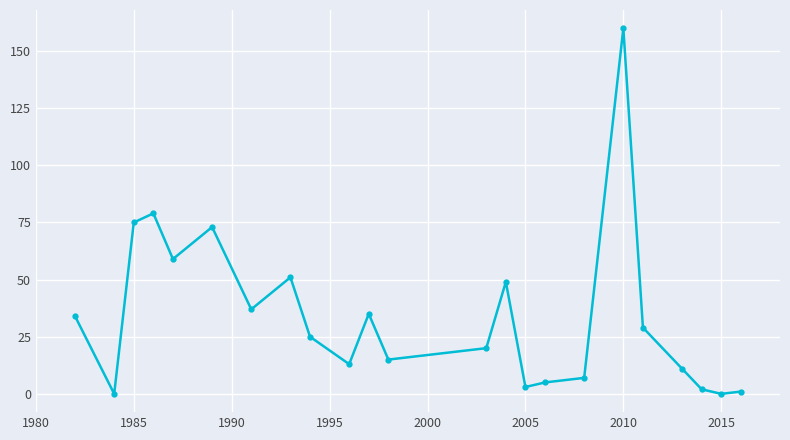

Count the number of data series in this chart.

1